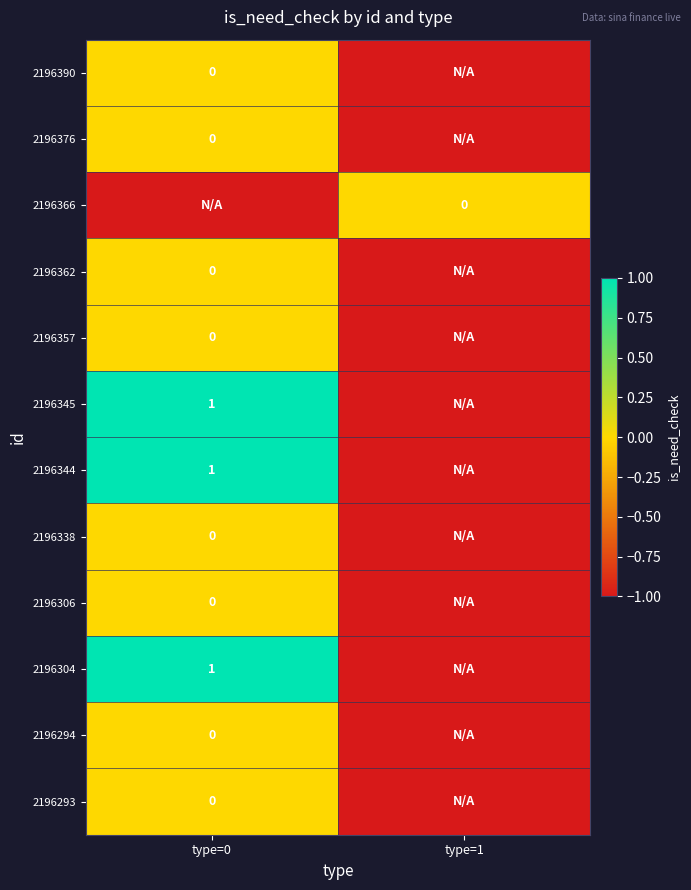

Where is 2196304 nearest to the value 0?

type=0